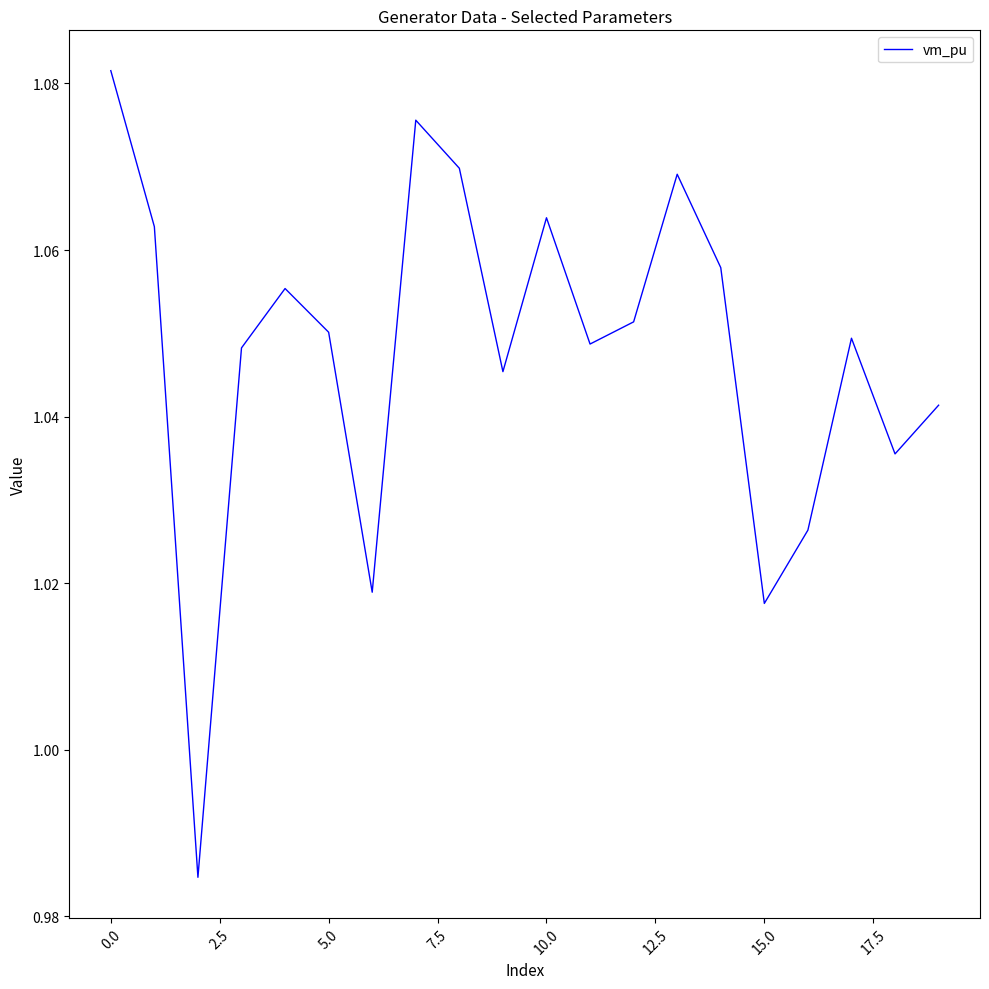

Does the chart have visible grid lines?

No